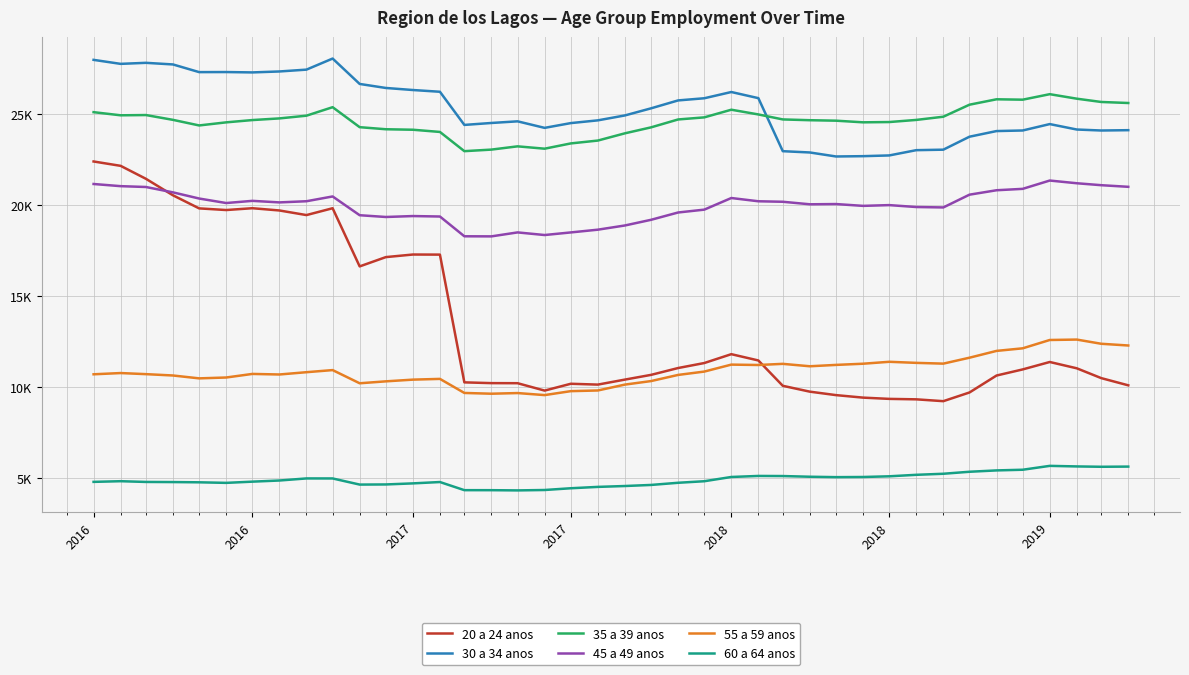

True or false: 45 a 49 anos has more than 1 points higher than both neighbors.

True